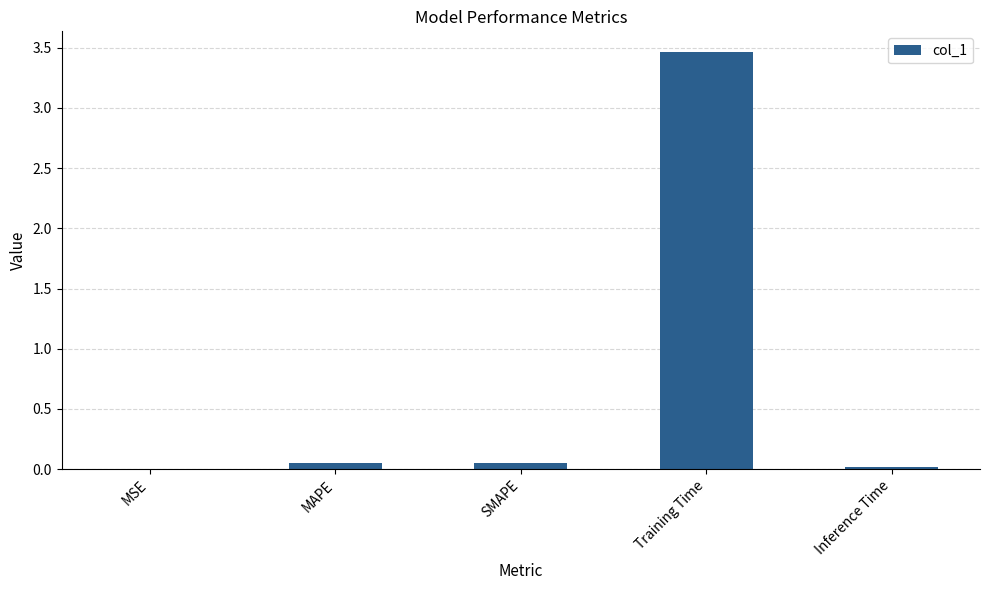

What is the difference between the values at MAPE and Training Time?

3.4